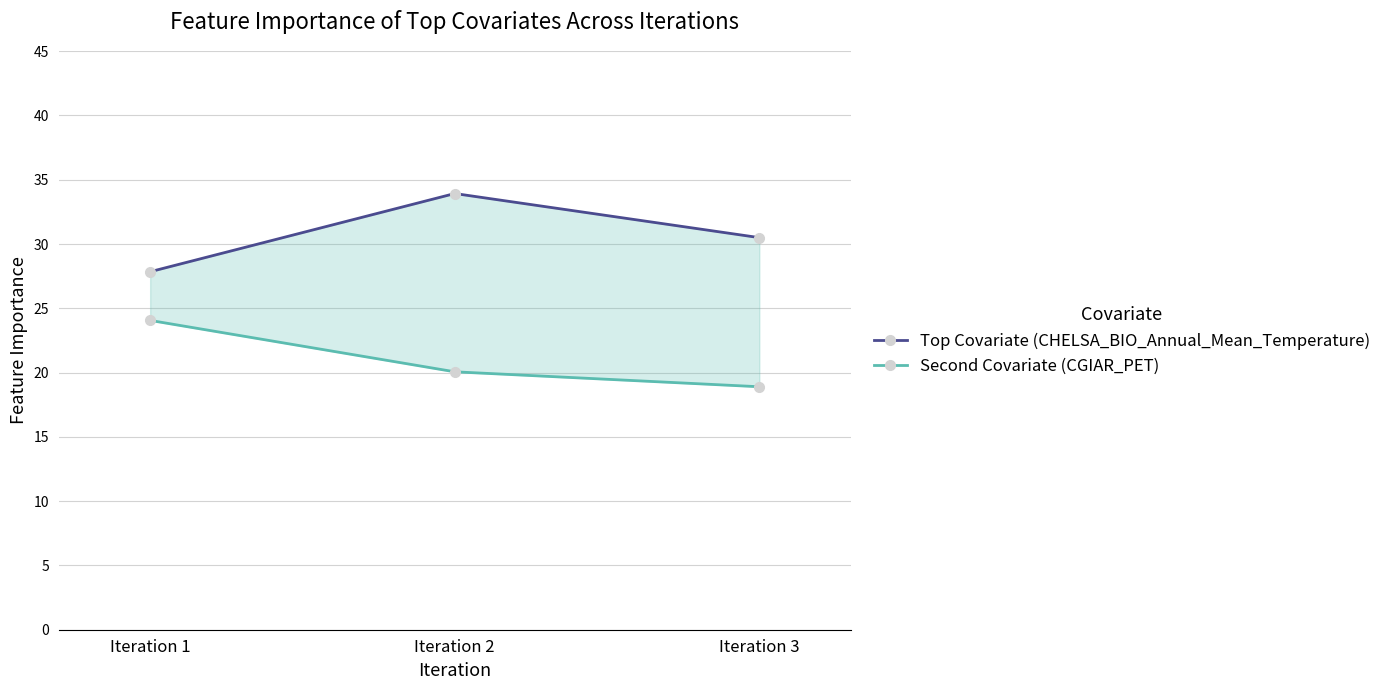

Which series has the largest range (max minus min)?

Top Covariate (CHELSA_BIO_Annual_Mean_Temperature)